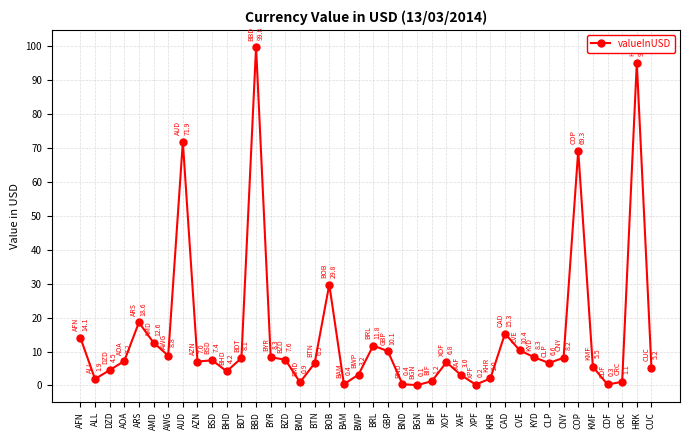

The value at BYR is 8.3. True or false?

True